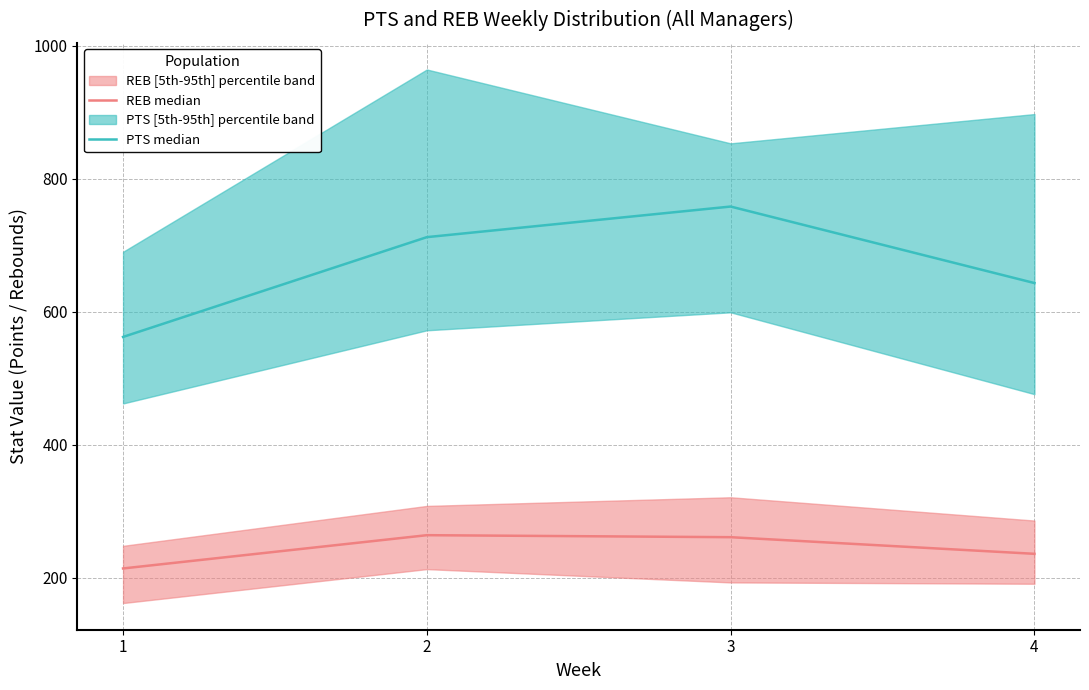

Reading left to right, extract all data points from this chart.

REB median: 1=214	2=264	3=261	4=236
PTS median: 1=562	2=712	3=758	4=643